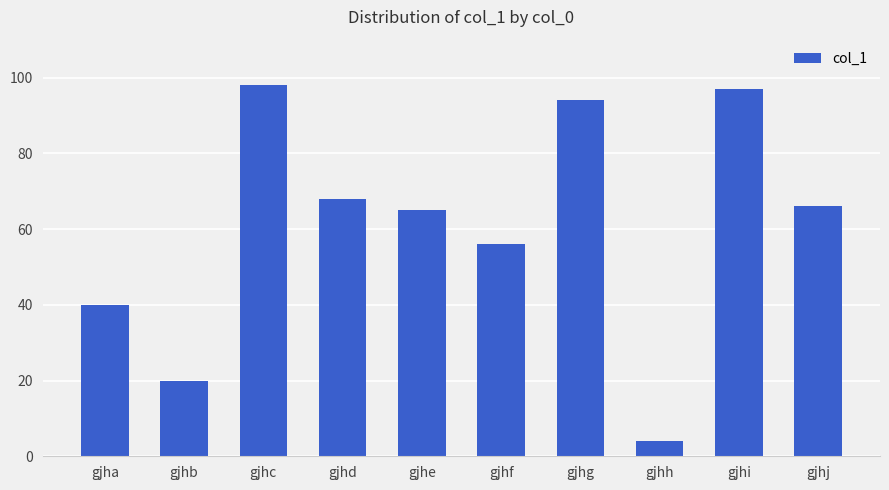

Reading left to right, list all the values displayed in this chart.

gjha=40	gjhb=20	gjhc=98	gjhd=68	gjhe=65	gjhf=56	gjhg=94	gjhh=4	gjhi=97	gjhj=66